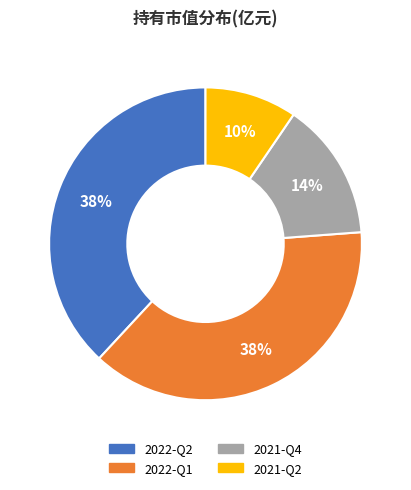

True or false: 2021-Q2 accounts for 18% of the total.

False